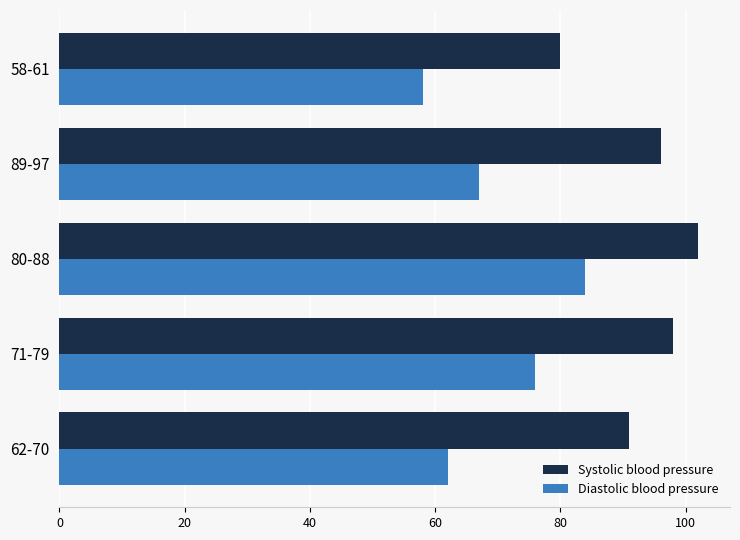

Is the value of Diastolic blood pressure at 62-70 greater than the value of Systolic blood pressure at 89-97?

No